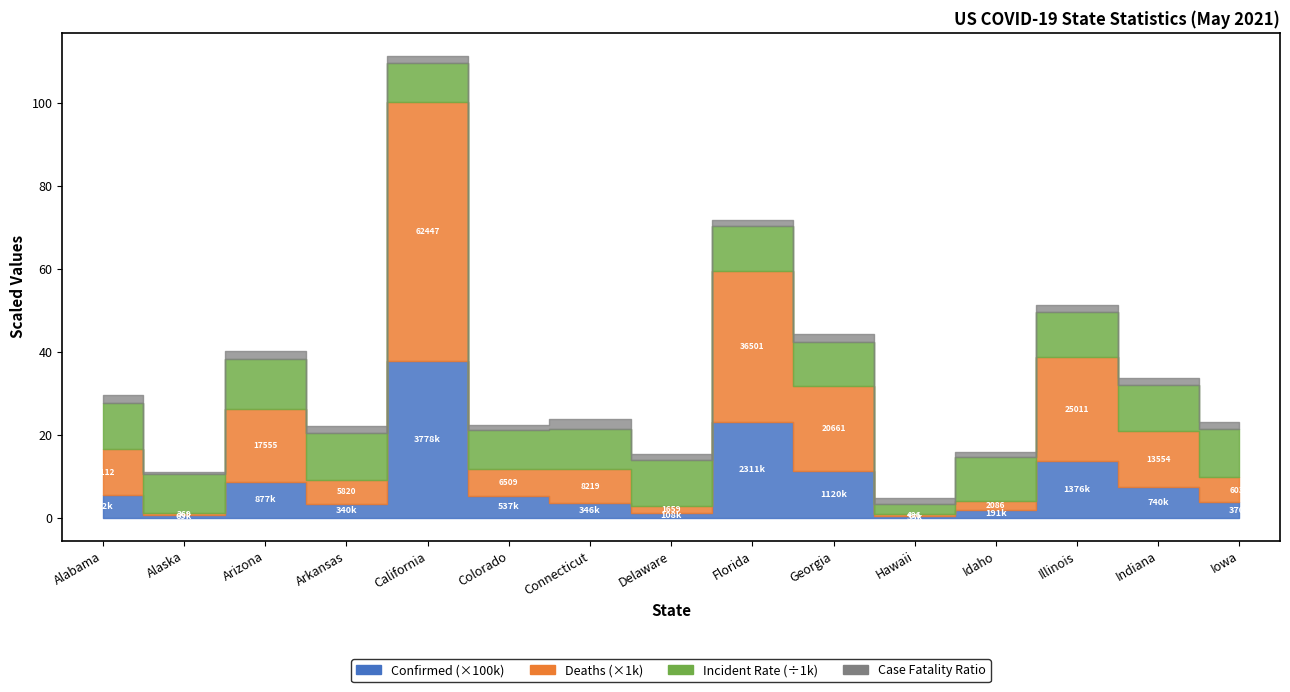

List the series in order of their peak value, lowest first.

Case_Fatality_Ratio, Incident_Rate, Deaths, Confirmed